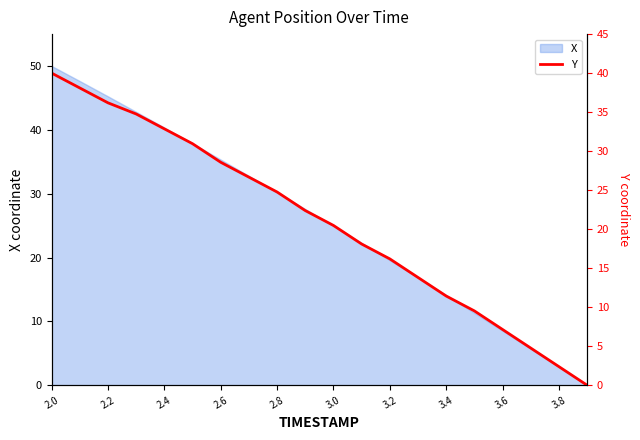

Is it true that X equals 2.9 at 3.8?

True